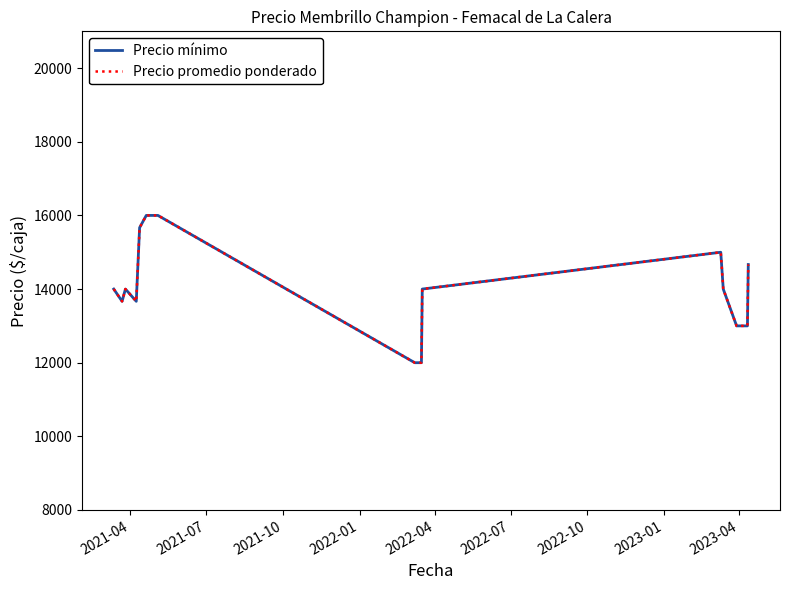

Is this an area chart (filled region under the line)?

No